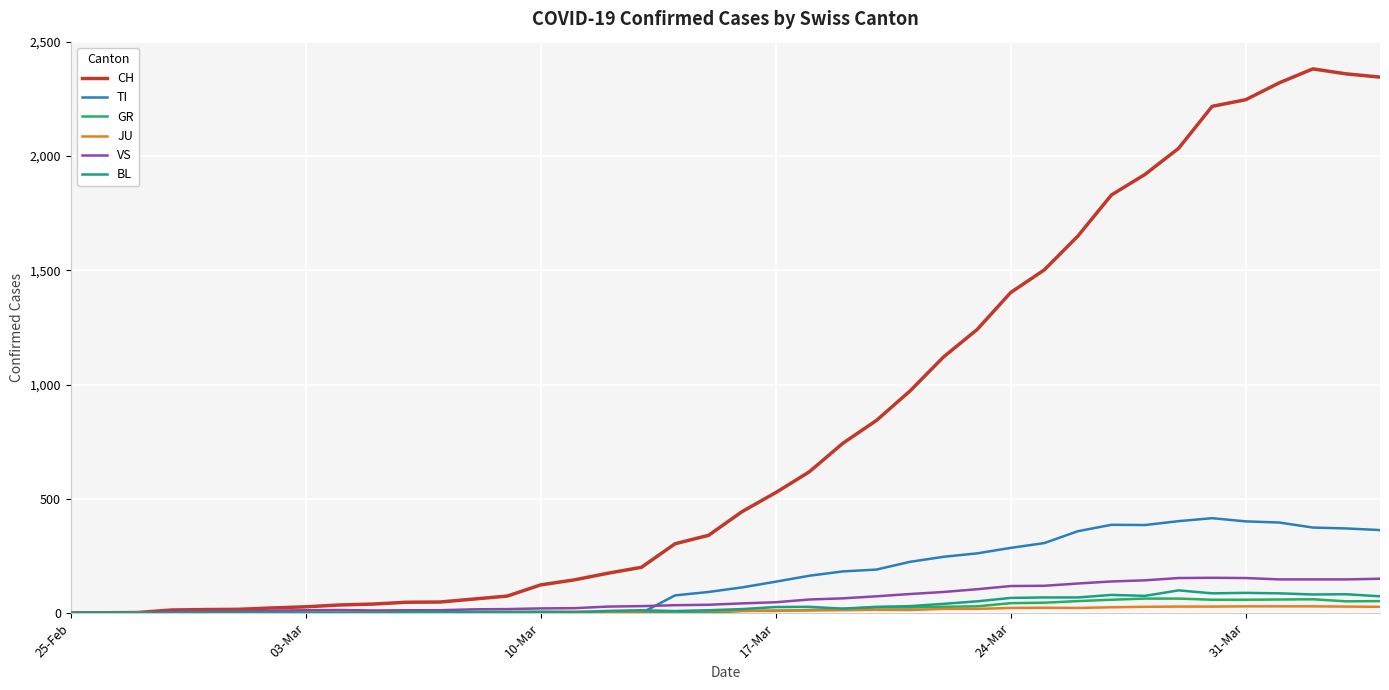

Which series has the largest total across all categories?

CH